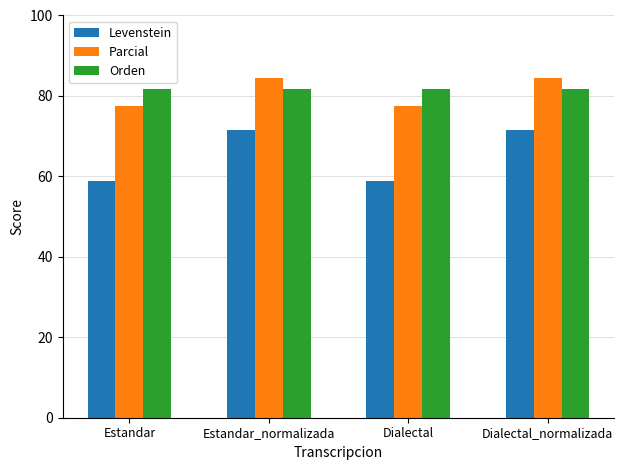

Which series has the largest range (max minus min)?

Levenstein